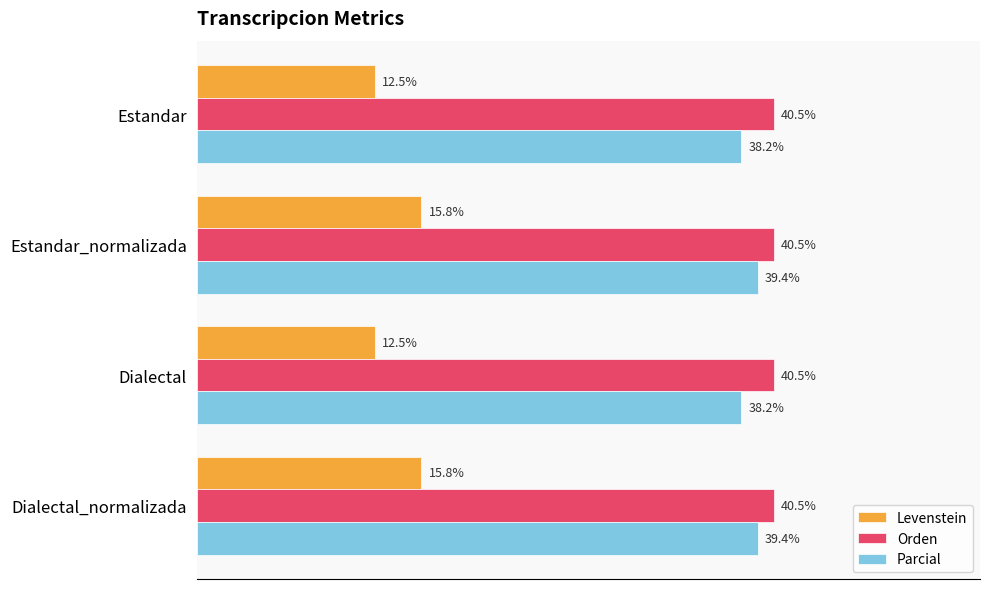

Which series has the largest total across all categories?

Orden